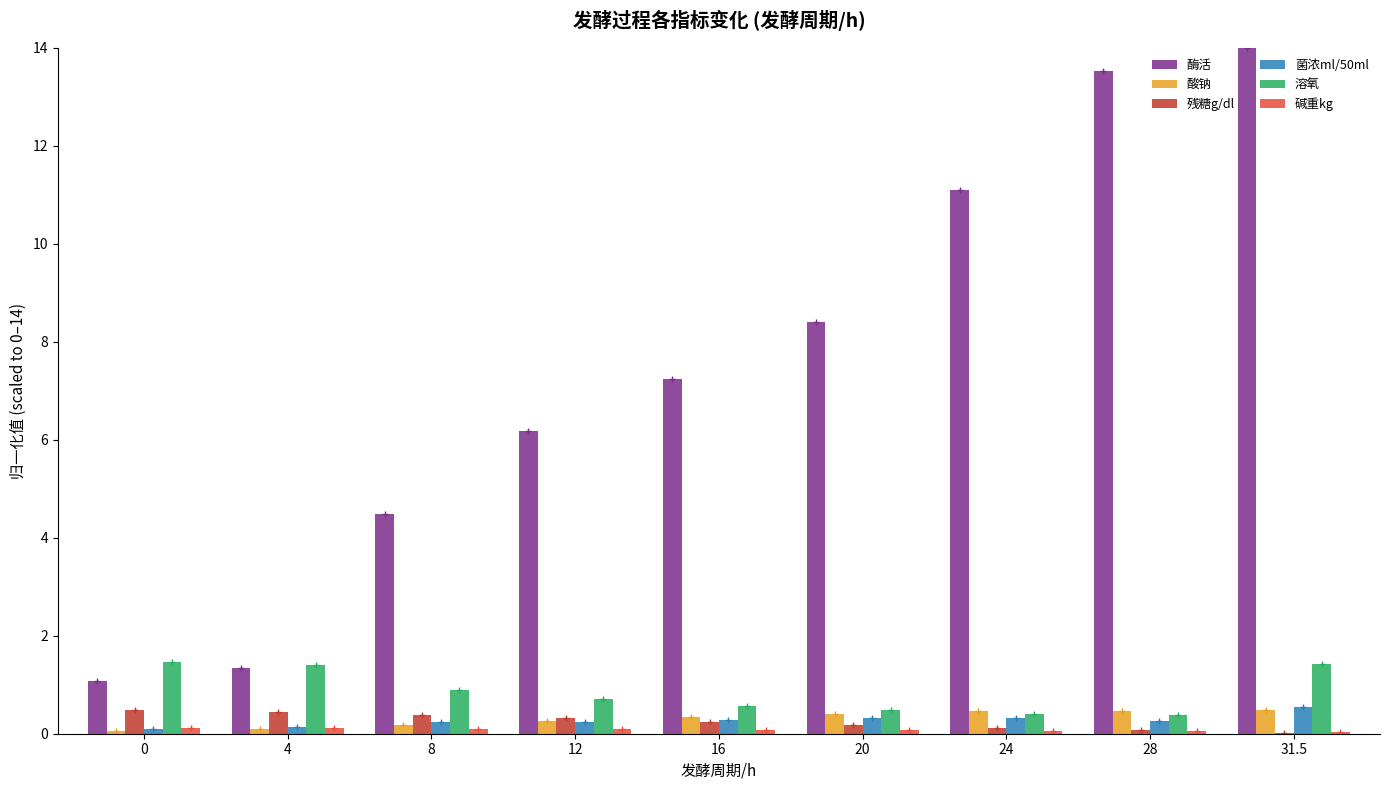

Are the bars grouped side by side (vs. stacked)?

Yes